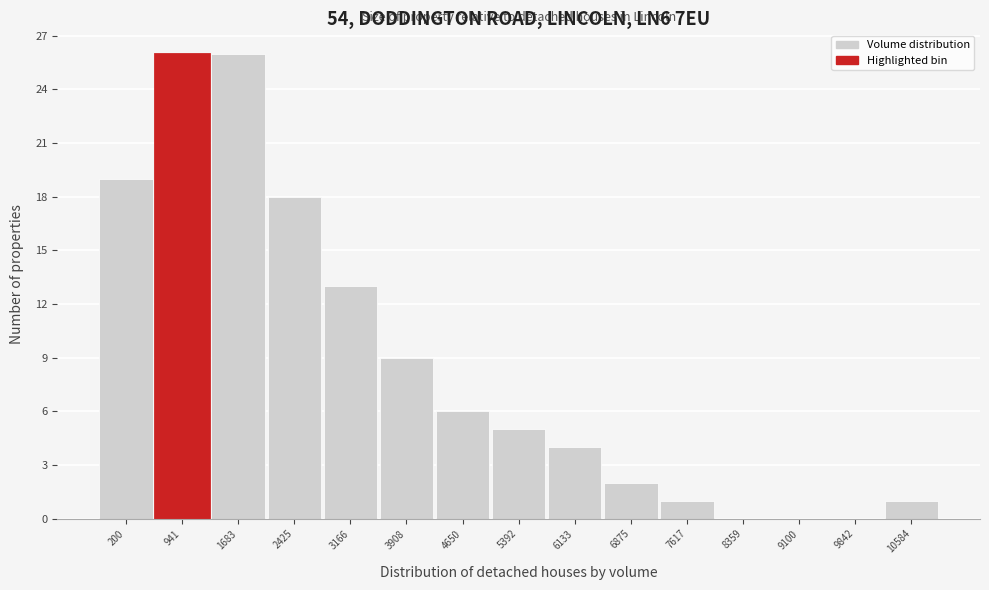

Reading right to left, list all the values displayed in this chart.

10584=1	9842=0	9100=0	8359=0	7617=1	6875=2	6133=4	5392=5	4650=6	3908=9	3166=13	2425=18	1683=26	941=26	200=19